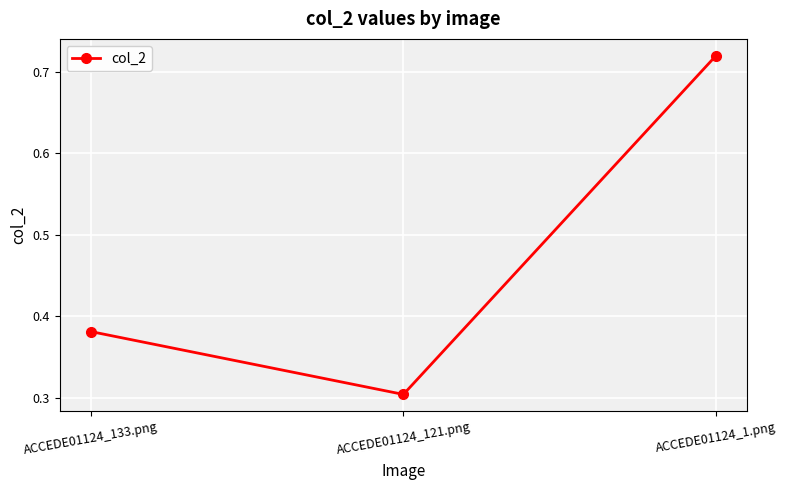

Rank the categories by value from highest to lowest.

ACCEDE01124_1.png, ACCEDE01124_133.png, ACCEDE01124_121.png